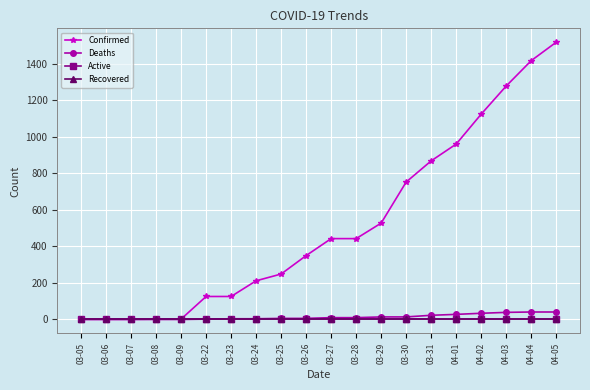

The value of Deaths at 03-22 is 2. True or false?

True